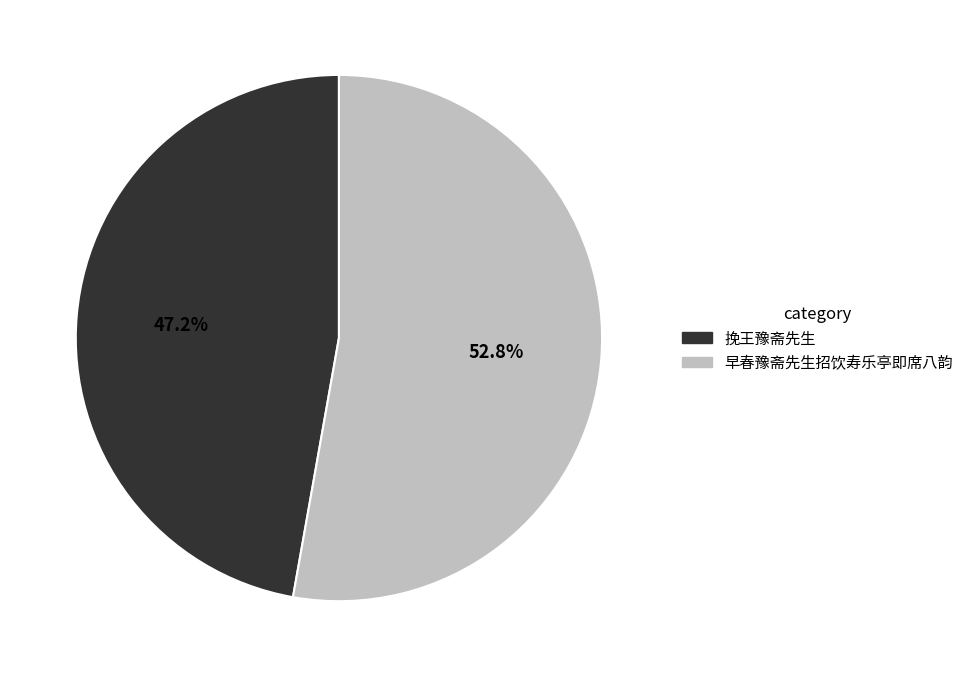

How many segments does this pie chart have?

2